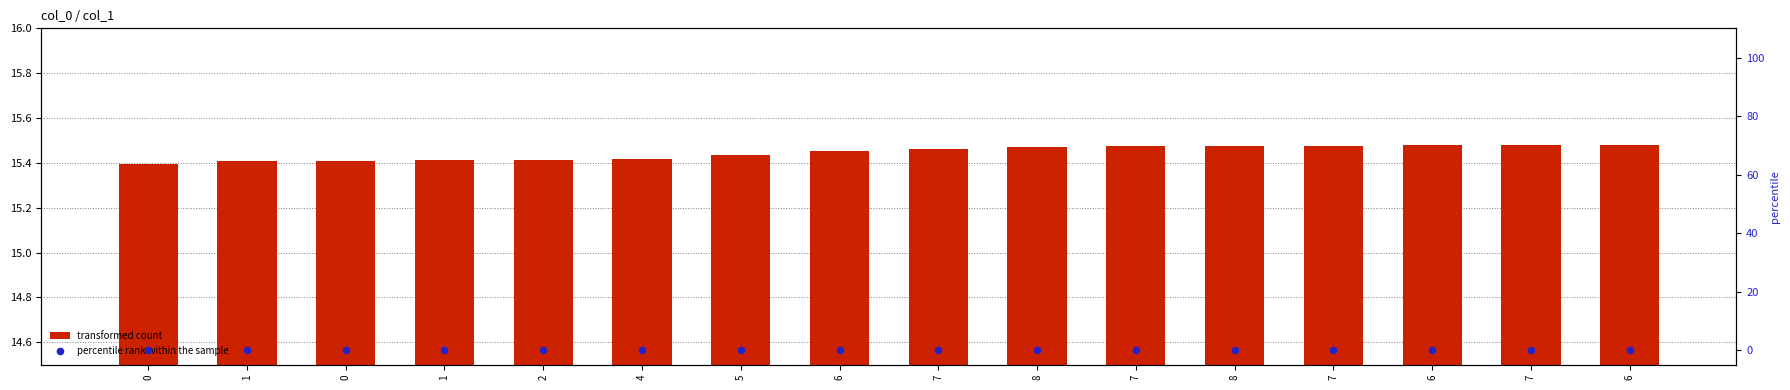

Which series has the largest Y range (max minus min)?

transformed count